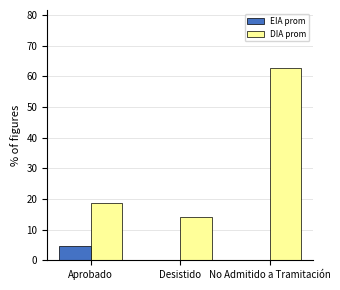

What are all the series names shown in the legend?

EIA prom, DIA prom